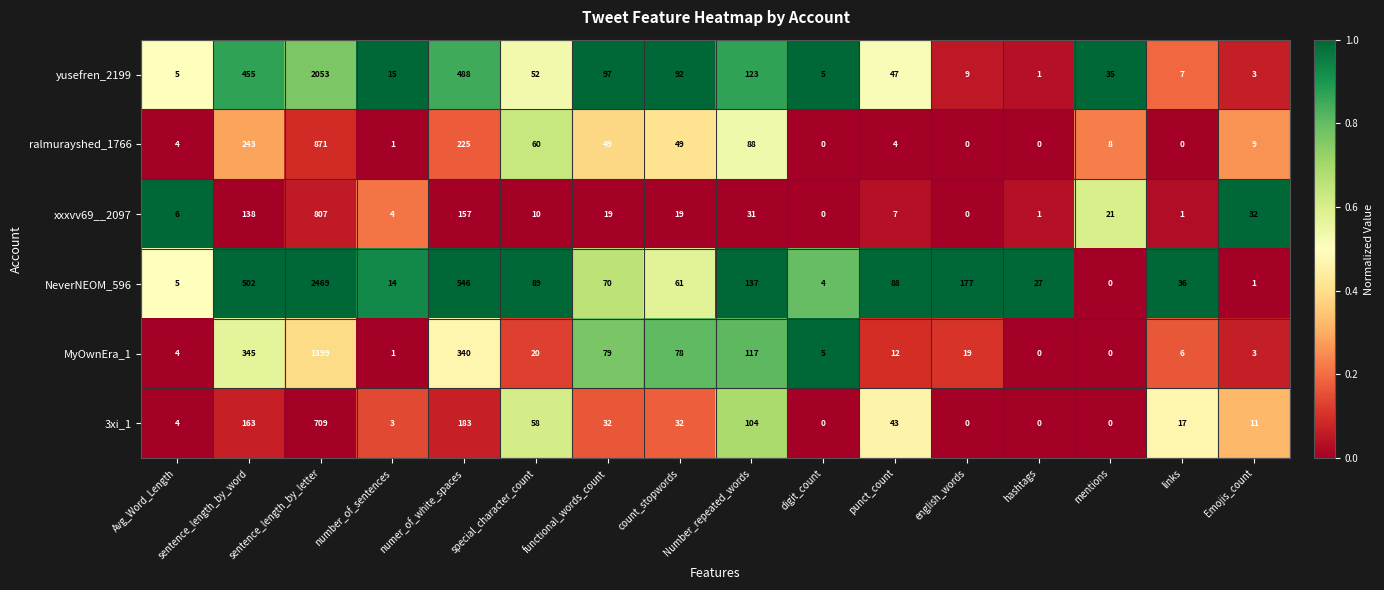

The value of 3xi_1 at Number_repeated_words is 104. True or false?

True